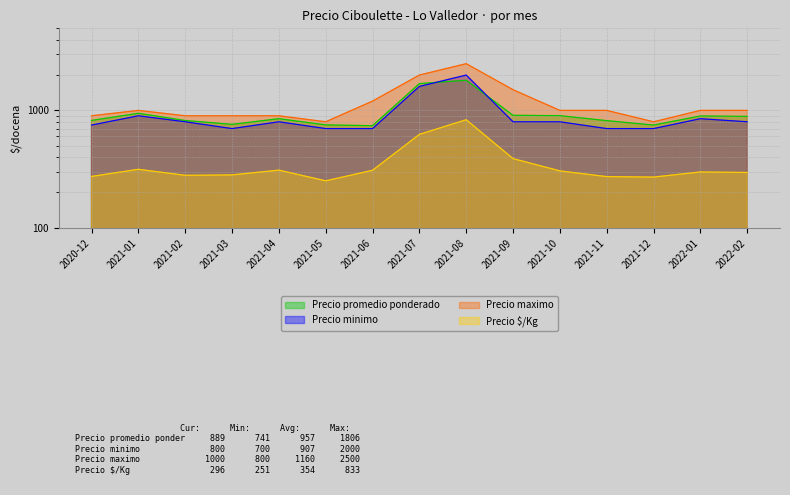

Which label corresponds to the smallest value in the chart?

2021-05